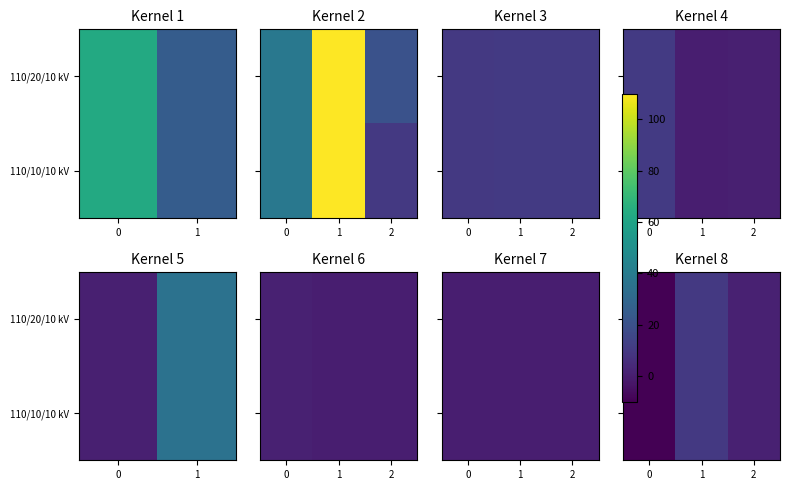

How many values in 110/20/10 kV are above zero?

2